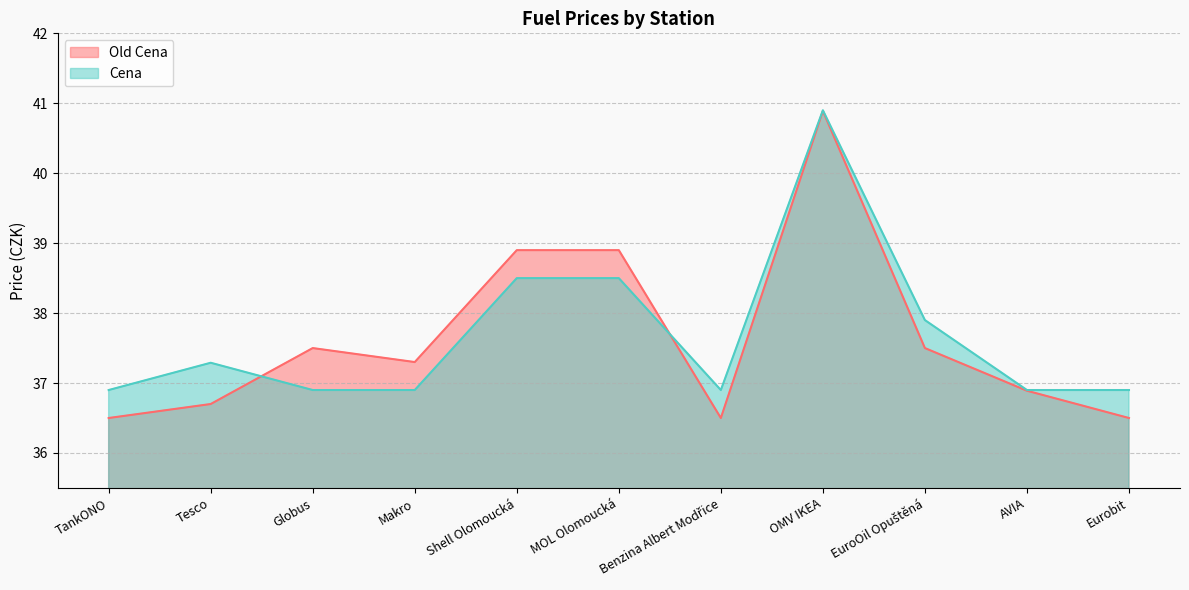

Rank the series by their maximum value, from highest to lowest.

Cena, Old Cena